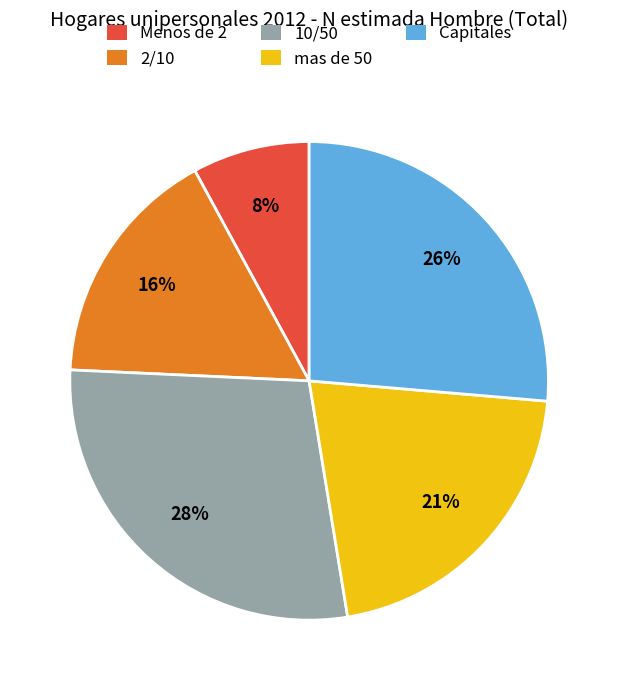

Does any single category account for the majority?

No